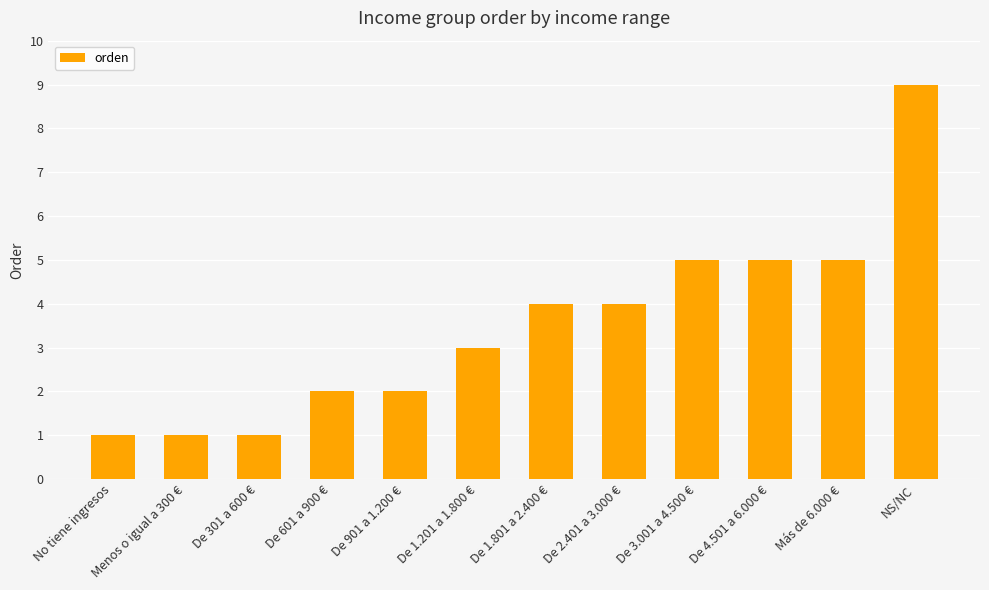

Approximately how many times larger is the value at De 1.201 a 1.800 € compared to No tiene ingresos?

3.0